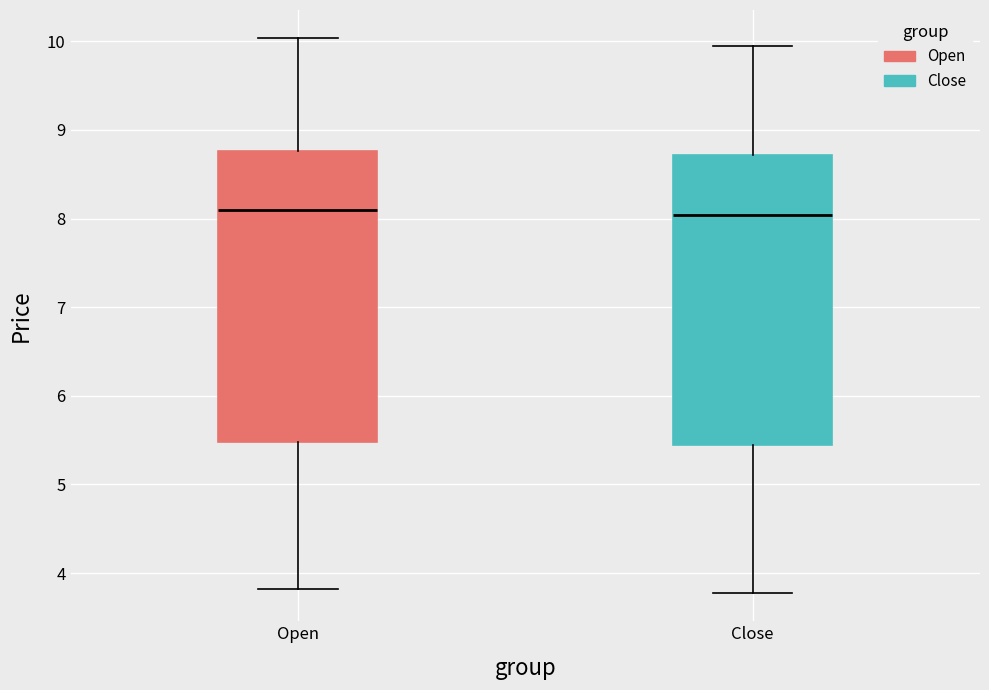

Reading left to right, transcribe this box plot: for each box, give where its median line is, the range the box spans, and where its two whiskers end, as read against the y-axis. The values are not printed on the chart, so give them approximately, as read against the axis.

Open: median 8.1, box 5.5 to 8.8, whiskers 3.8 to 10.0
Close: median 8.0, box 5.4 to 8.7, whiskers 3.8 to 10.0